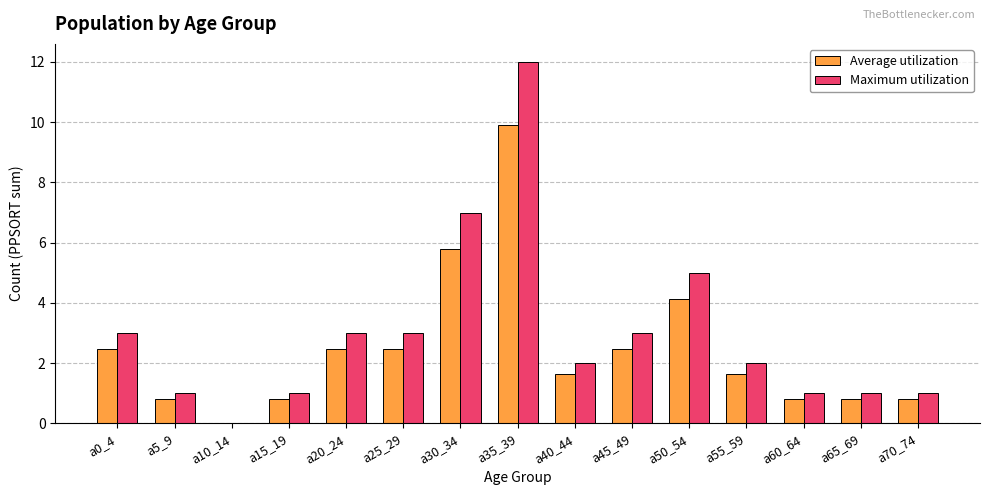

Which series has the largest total across all categories?

Maximum utilization